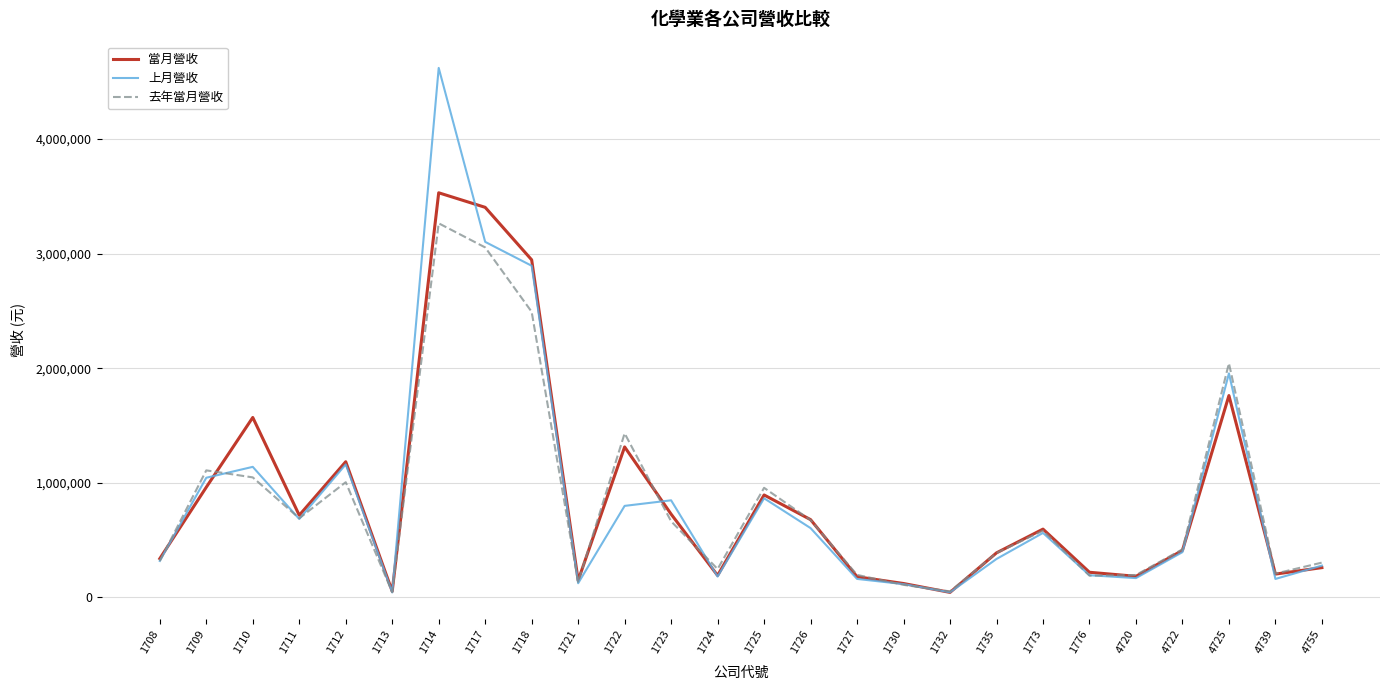

Count the number of categories in the chart.

26